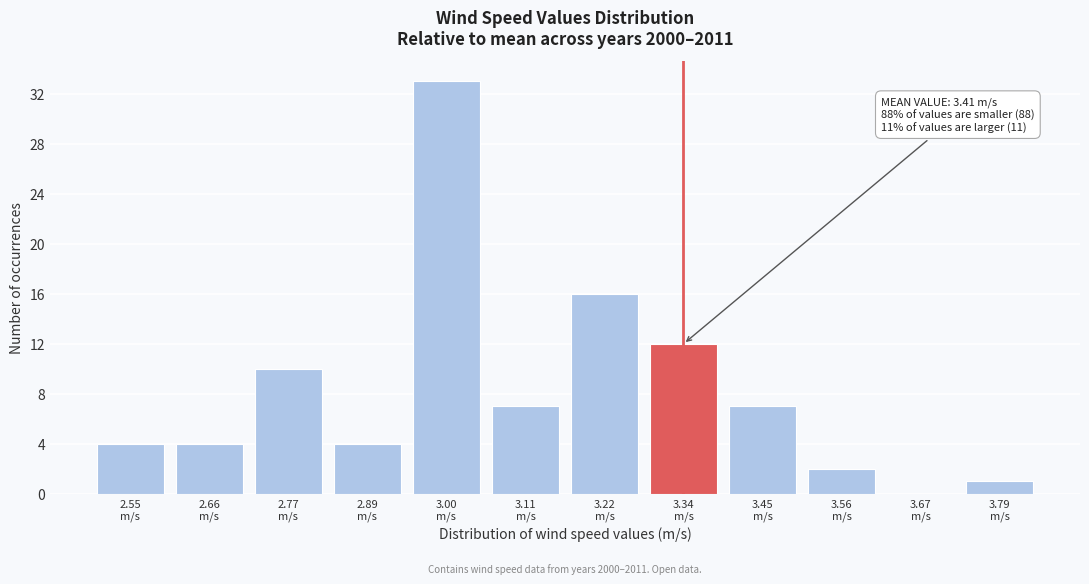

What is the maximum value shown in the chart?

33